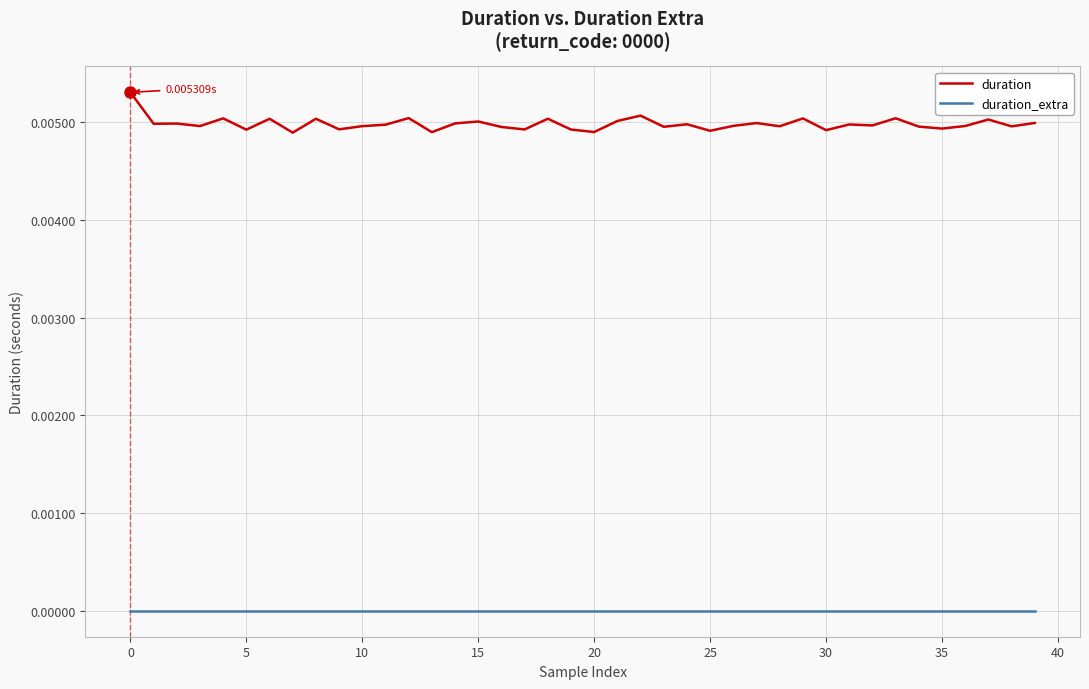

True or false: duration and duration_extra intersect in this chart.

False